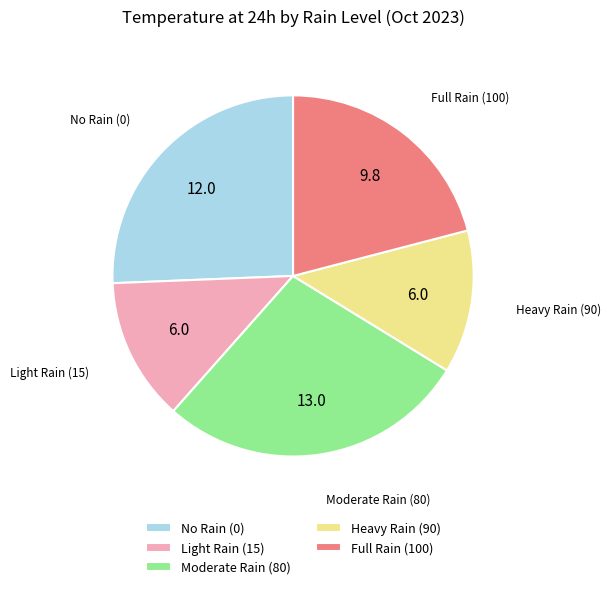

Is there any slice that represents more than half of the pie?

No